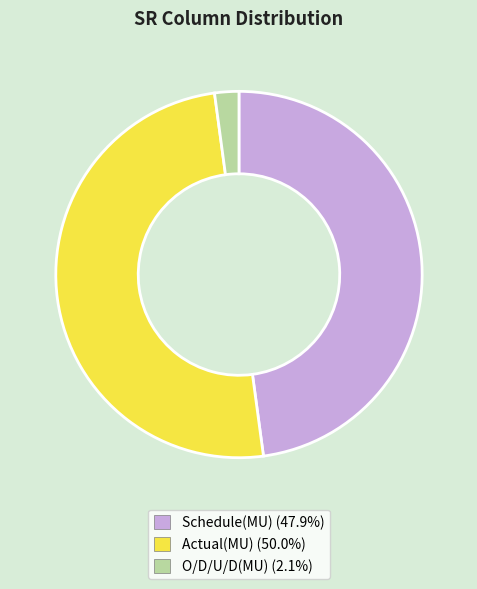

Does Schedule(MU) (47.9%) account for over 50% of the chart?

No